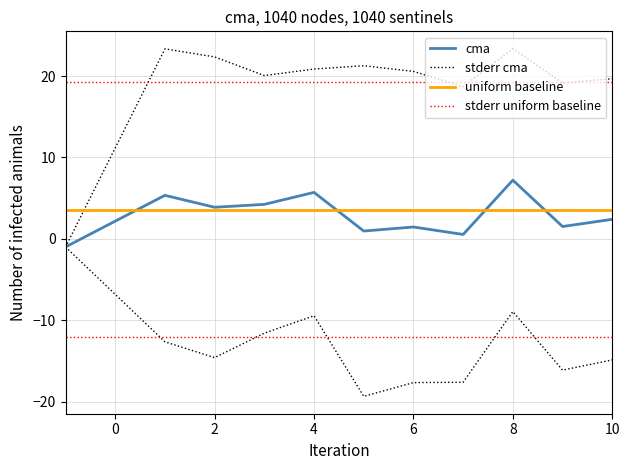

True or false: cma and uniform baseline cross at least once.

True